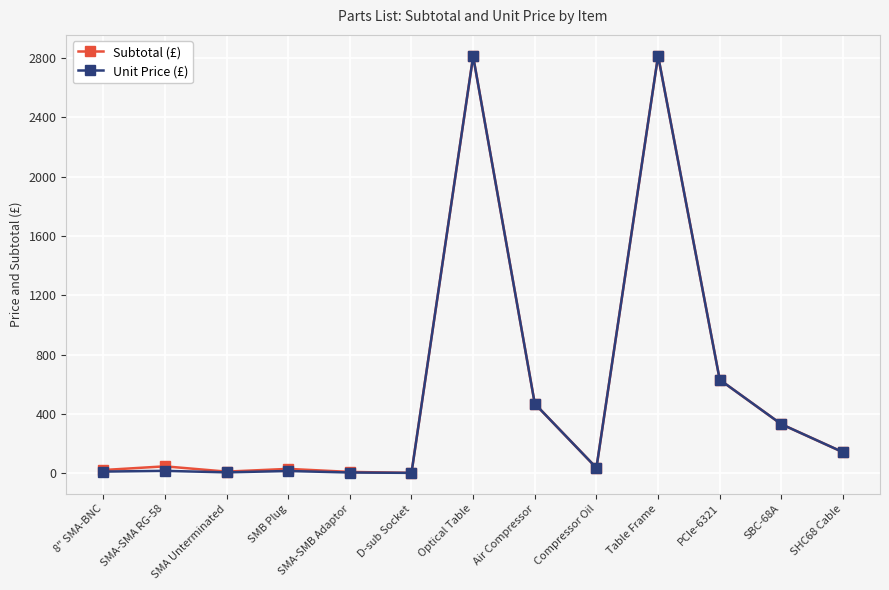

In Subtotal (£), how many points are lower than both neighbors (excluding endpoints)?

3